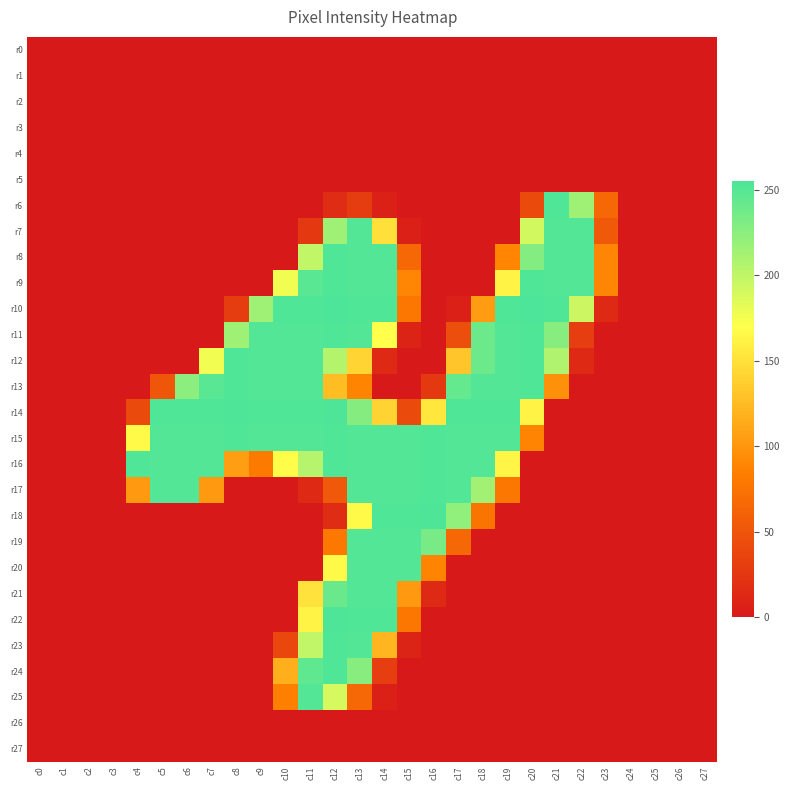

List the series in order of their peak value, highest first.

r10, r14, r18, r22, r6, r8, r9, r11, r12, r13, r15, r16, r17, r23, r24, r7, r19, r20, r21, r25, r0, r1, r2, r3, r4, r5, r26, r27